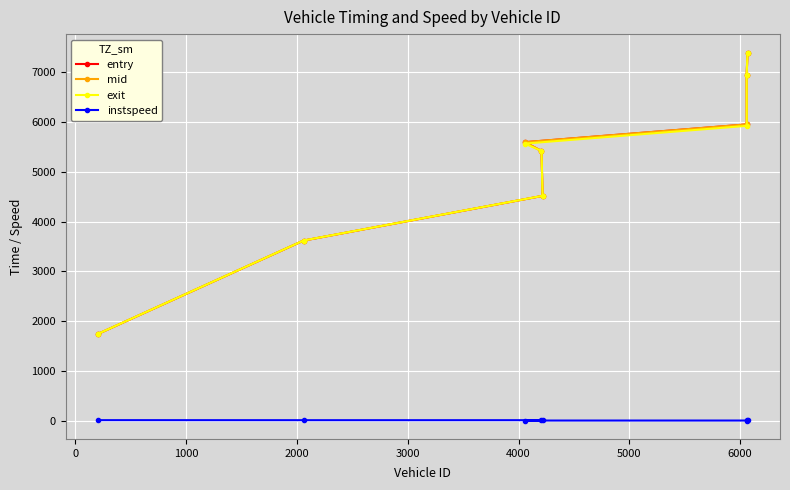

Reading left to right, transcribe all the data shown in this chart.

entry: 1746.2	3620.2	4518.5	5420.2	5597.5	5954.8	6945.6	7397.3
mid: 1747.2	3621.1	4519.4	5421.0	5598.4	5955.5	6946.4	7398.2
exit: 1748.0	3622.0	4520.3	5421.8	5569.4	5926.2	6947.1	7399.2
instspeed: 12.7	12.0	11.9	13.1	5.0	5.0	14.2	11.3